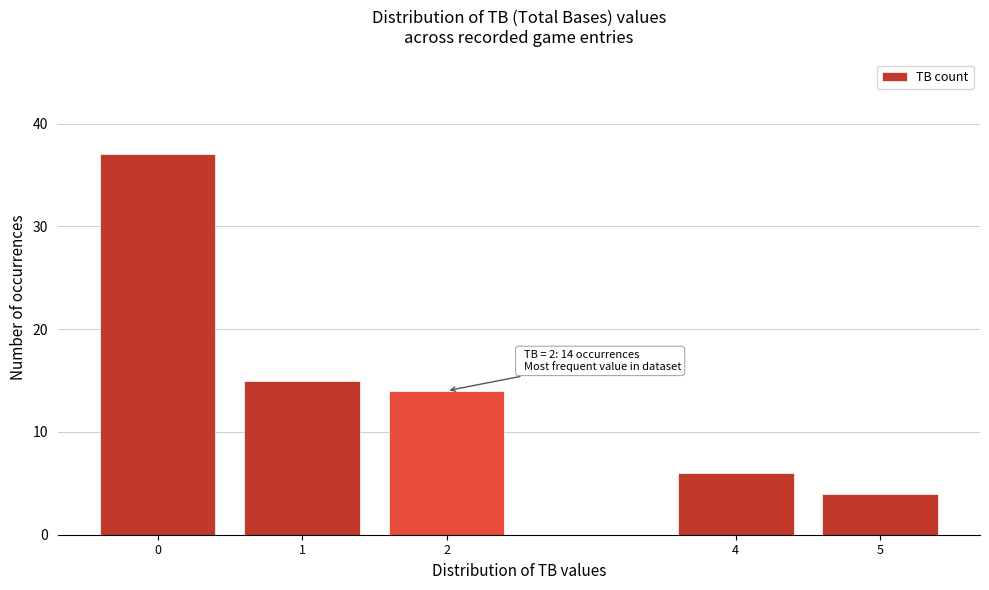

Reading left to right, list all the values displayed in this chart.

0=37	1=15	2=14	4=6	5=4